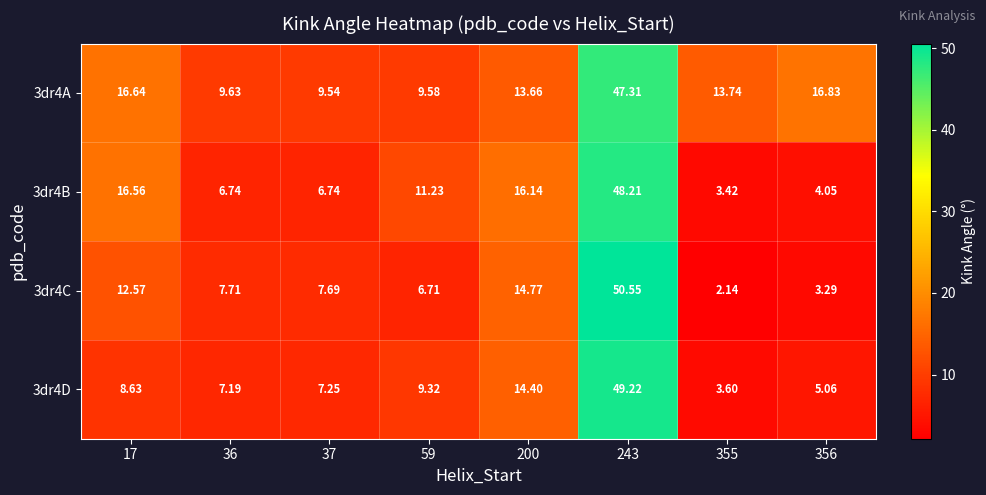

Which label corresponds to the largest value in the chart?

243